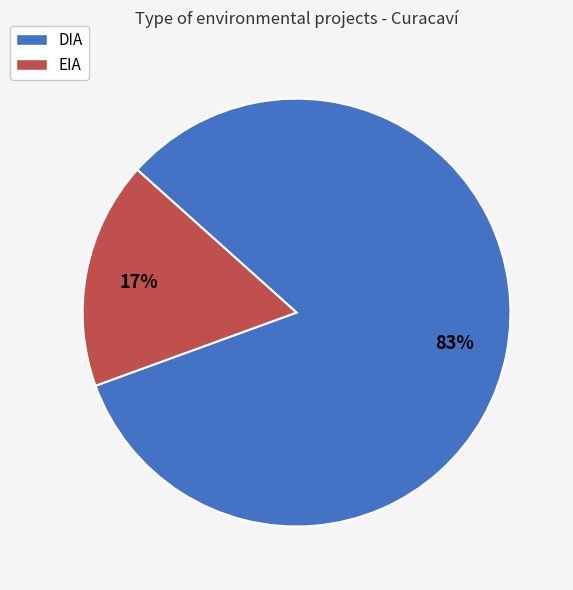

The EIA slice represents 17% of the pie. True or false?

True